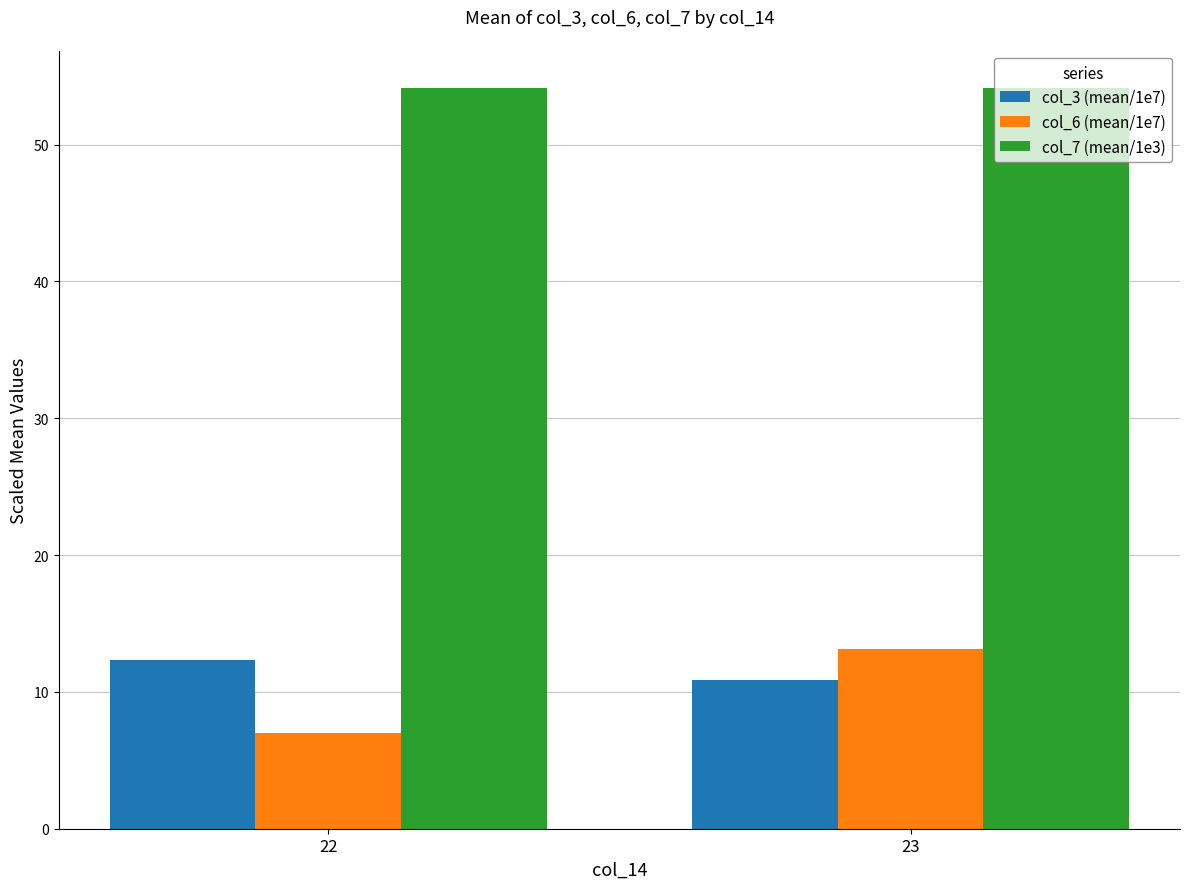

Which series changed the most between 22 and 23?

col_6 (mean/1e7)